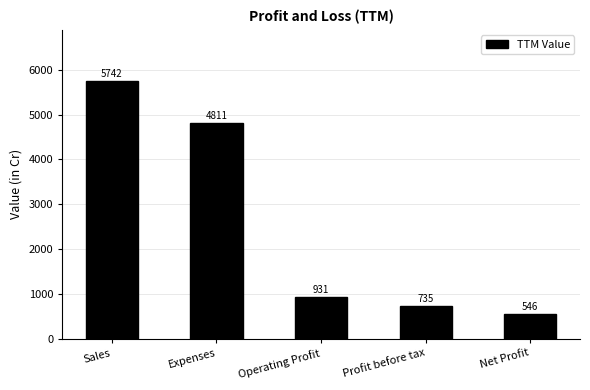

What is the ratio of the value at Sales to the value at Operating Profit?

6.2